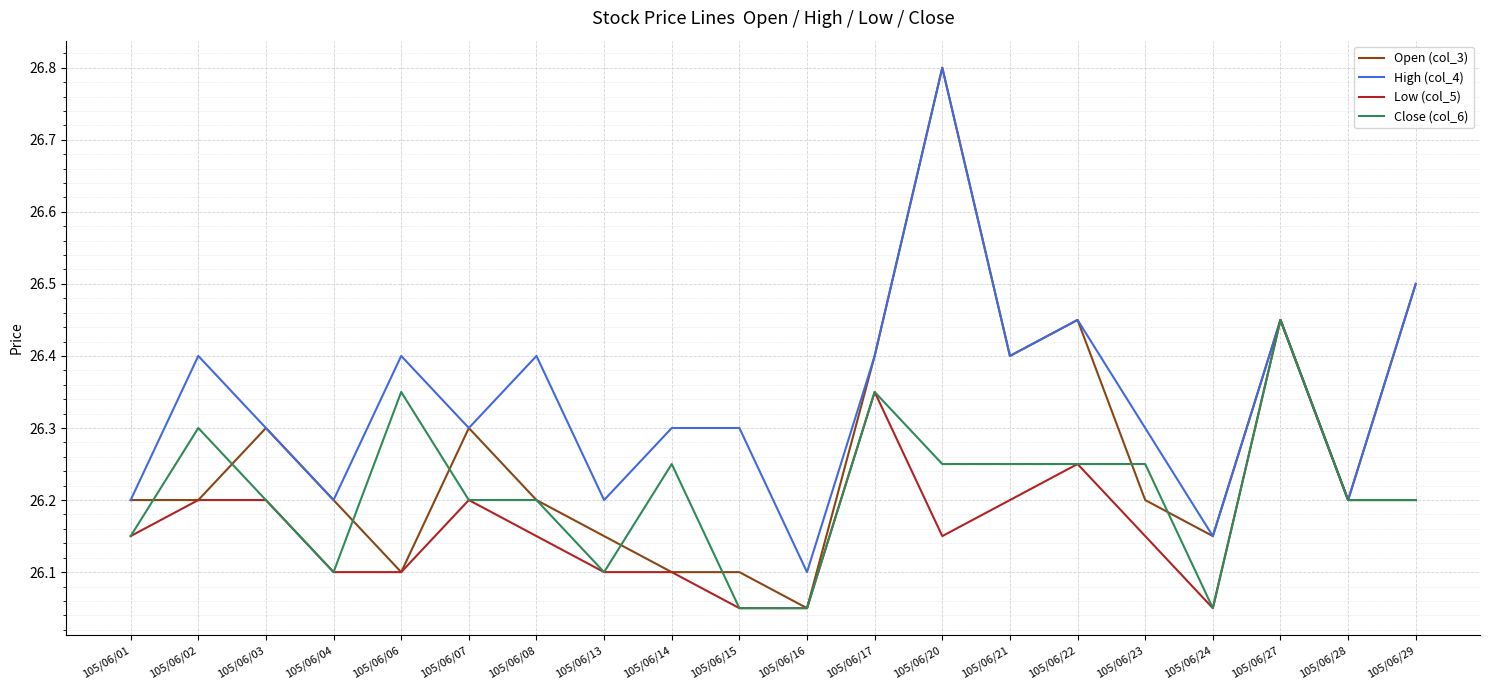

At which label does High (col_4) reach its peak?

105/06/20